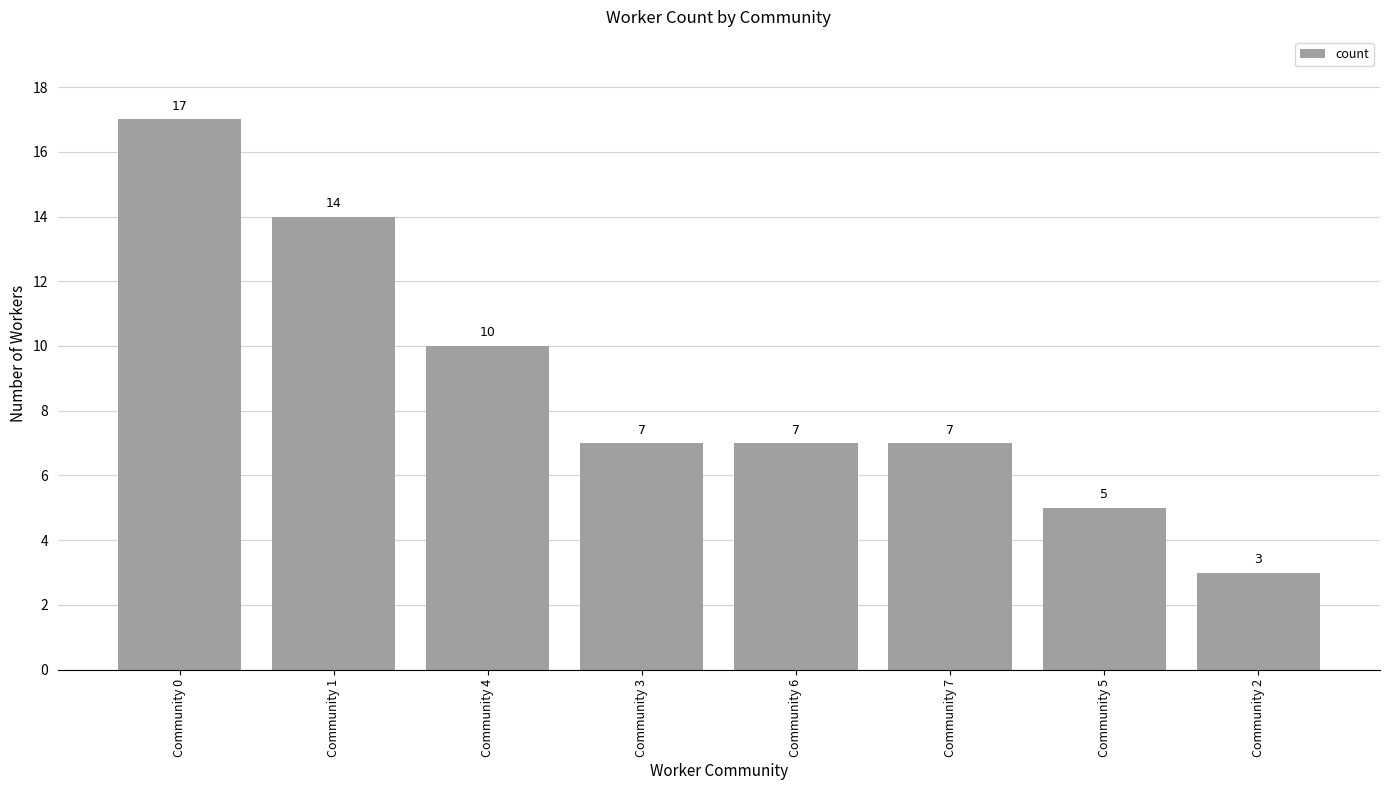

What is the maximum value shown in the chart?

17